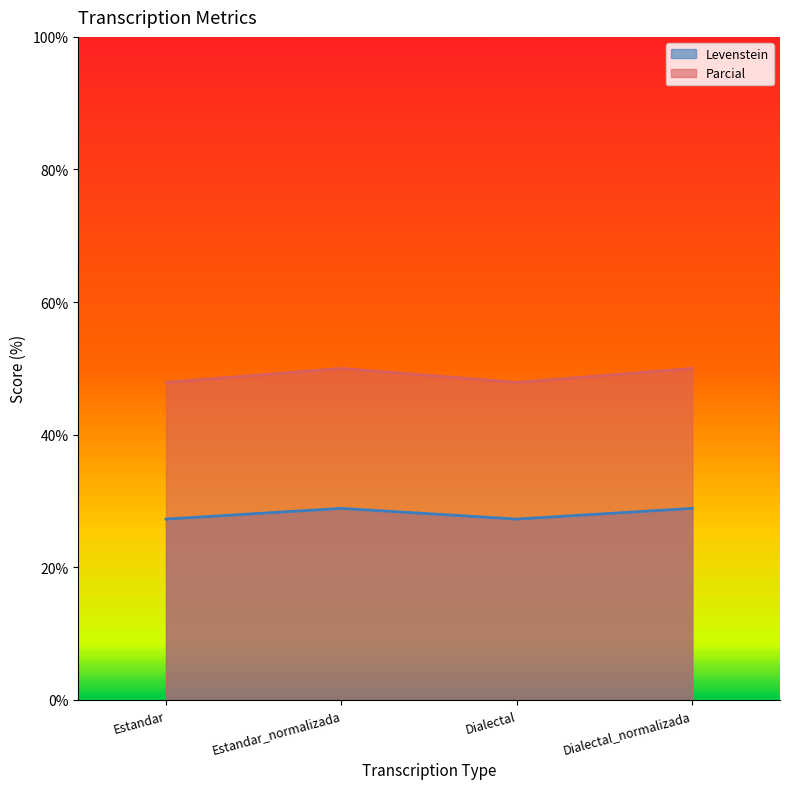

Which label corresponds to the largest value in the chart?

Estandar_normalizada